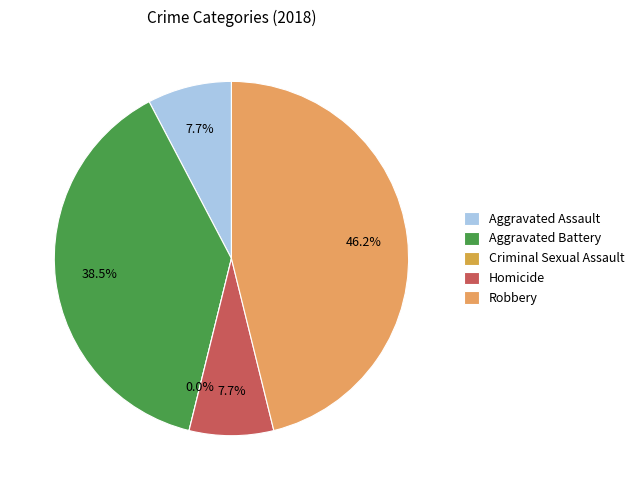

True or false: Criminal Sexual Assault accounts for 0% of the total.

True